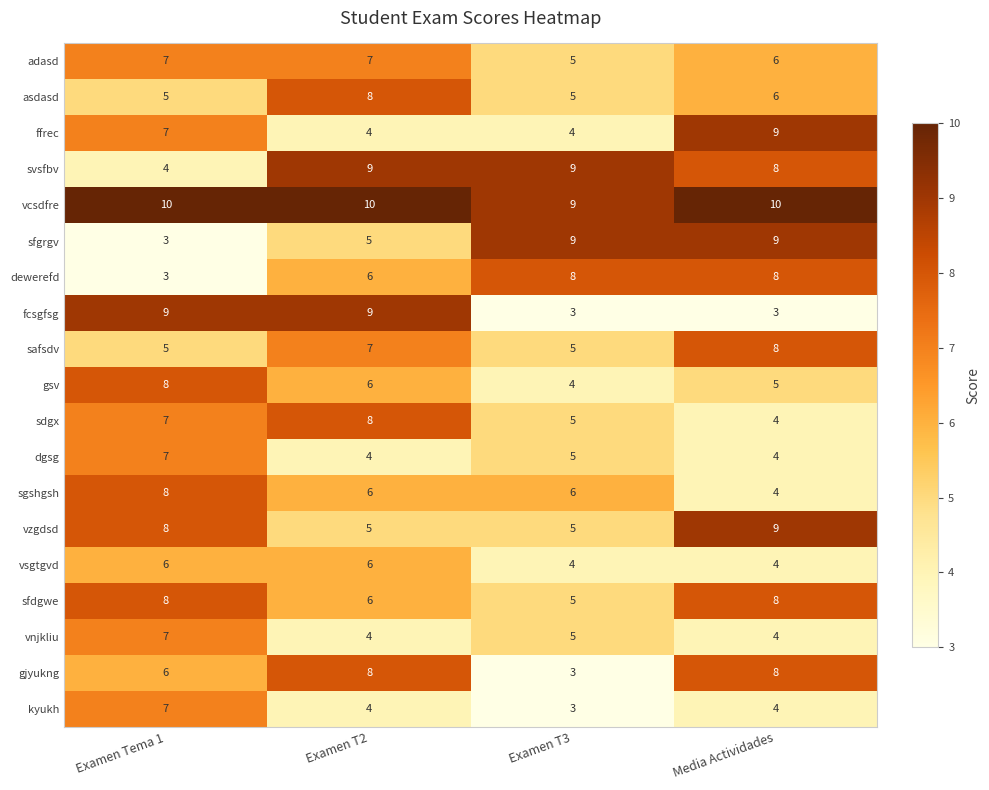

List the labels in order of sdgx value, largest first.

Examen T2, Examen Tema 1, Examen T3, Media Actividades